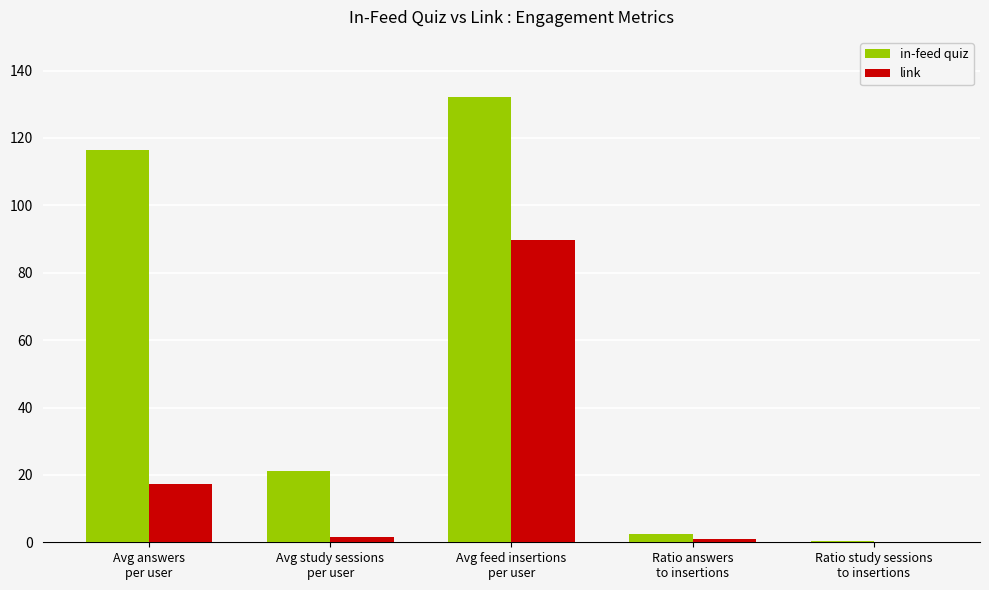

What is the highest value of the in-feed quiz series?

132.1